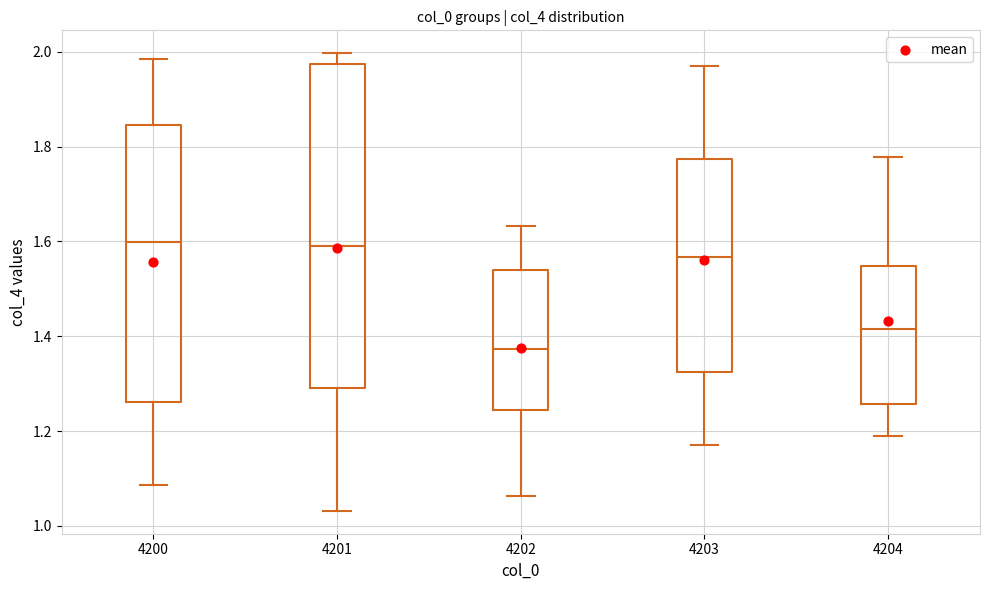

Which box is the tallest, from its lower edge to its upper edge?

4201